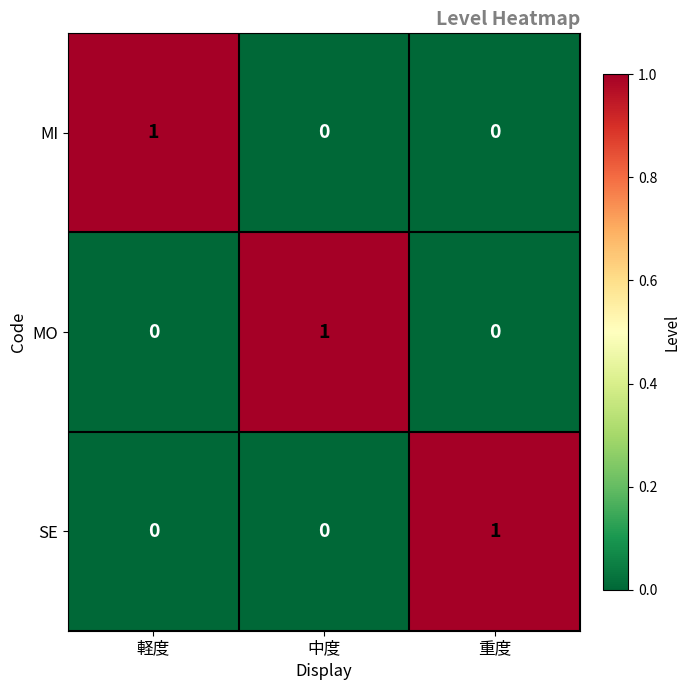

At how many categories does at least one series exceed 0?

3